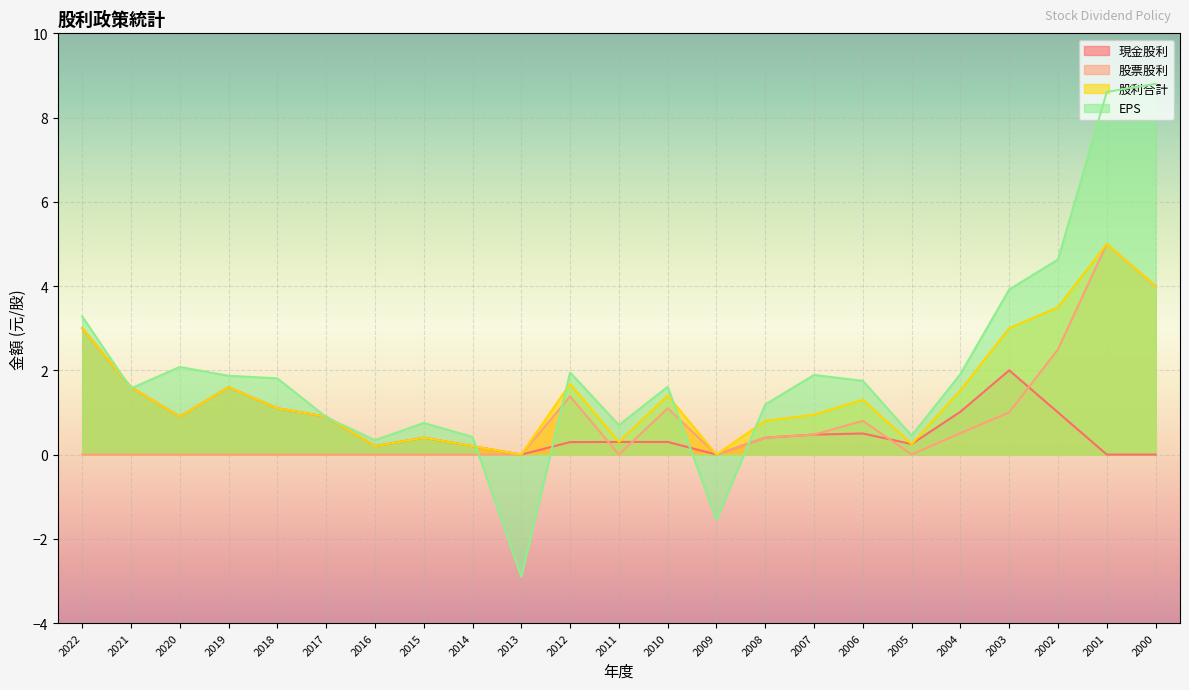

What is the value of the 現金股利 point at the 6th from the left?

0.9